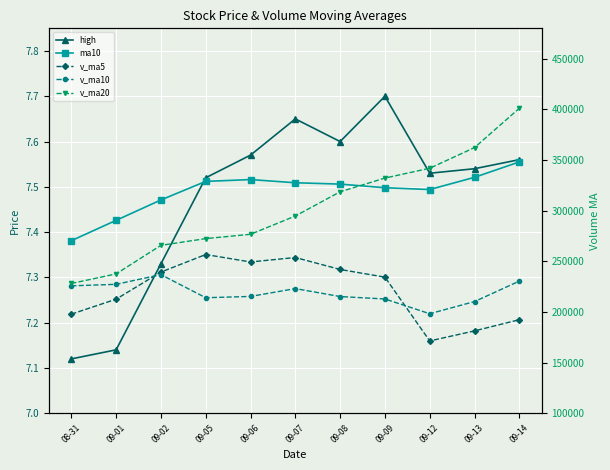

At which category is the sum across all series the highest?

09-14